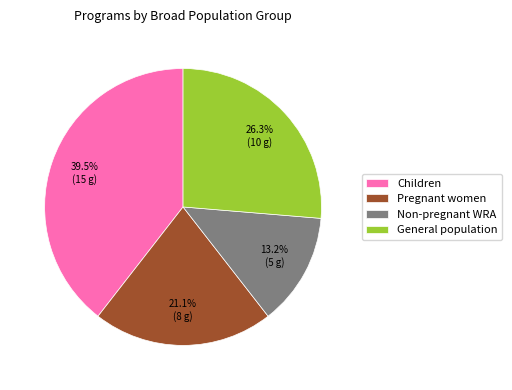

Rank the categories by value from highest to lowest.

Children, General population, Pregnant women, Non-pregnant WRA